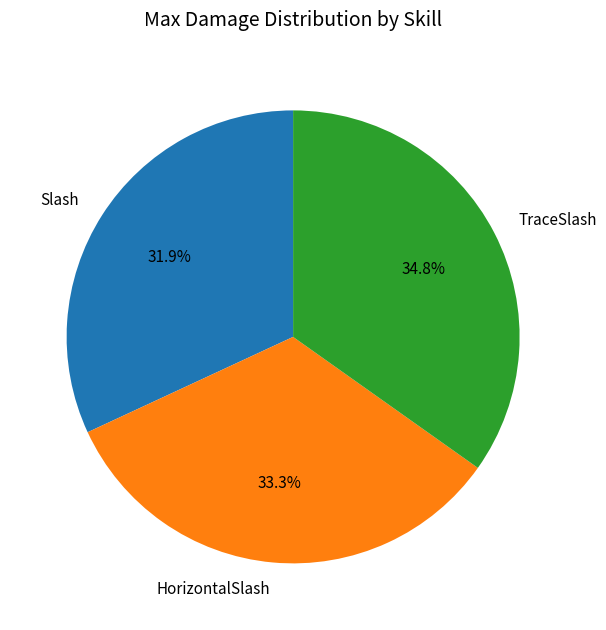

Does HorizontalSlash represent more than half of the total?

No